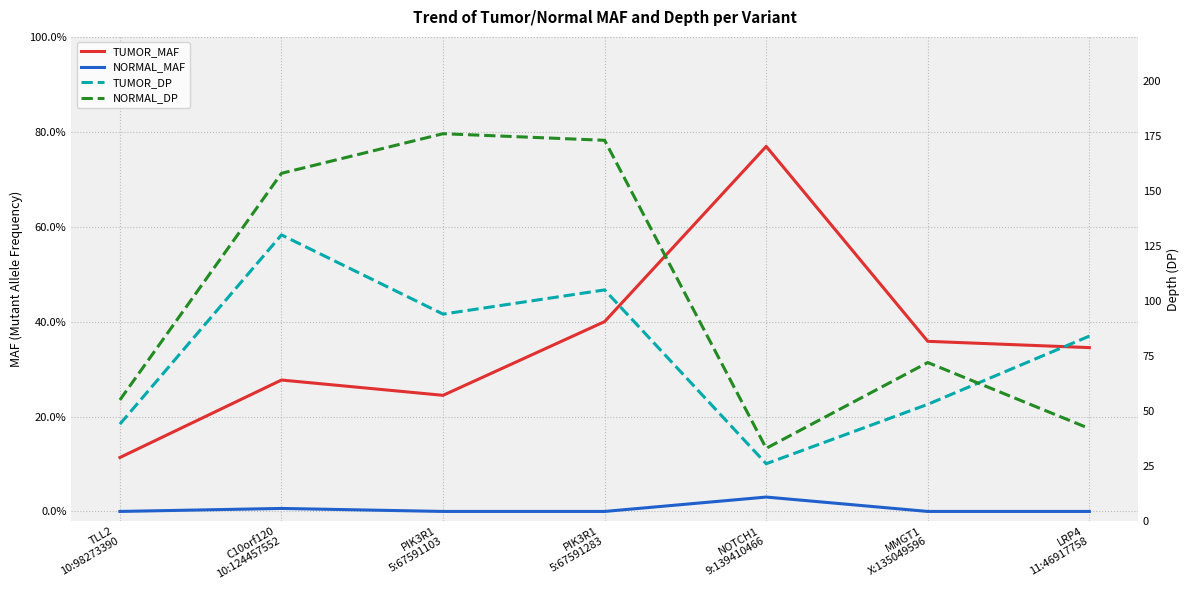

Reading right to left, list all the values displayed in this chart.

TUMOR_MAF: 0.3	0.4	0.8	0.4	0.2	0.3	0.1
NORMAL_MAF: 0.0	0.0	0.0	0.0	0.0	0.0	0.0
TUMOR_DP: 84.0	53.0	26.0	105.0	94.0	130.0	44.0
NORMAL_DP: 42.0	72.0	33.0	173.0	176.0	158.0	55.0